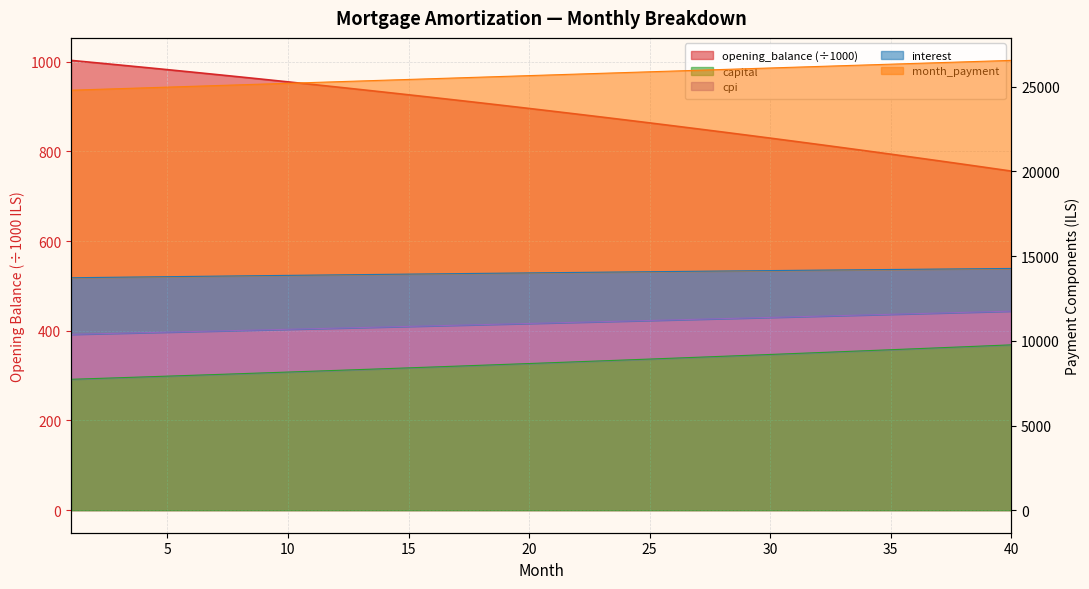

Count the number of data series in this chart.

5